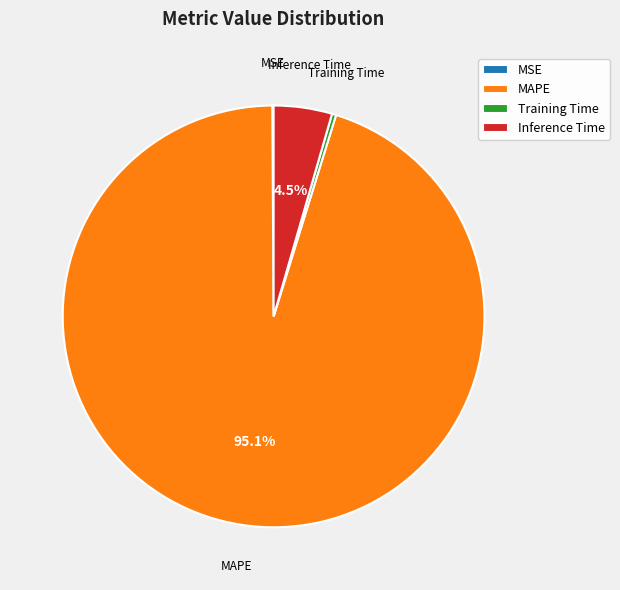

Between Inference Time and Training Time, which is larger?

Inference Time